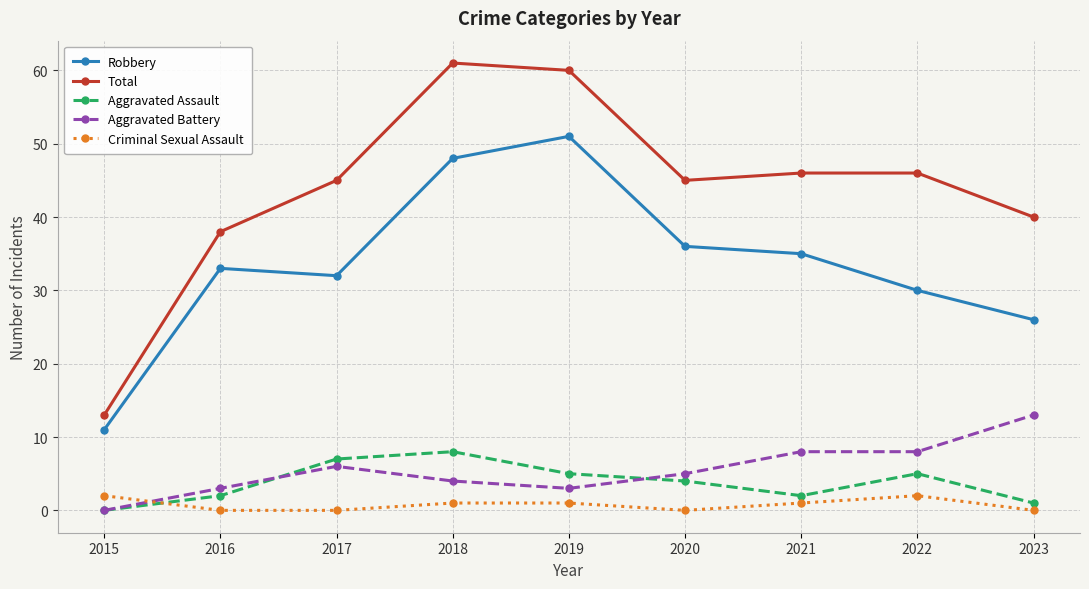

Is it true that Criminal Sexual Assault equals 2 at 2022?

True